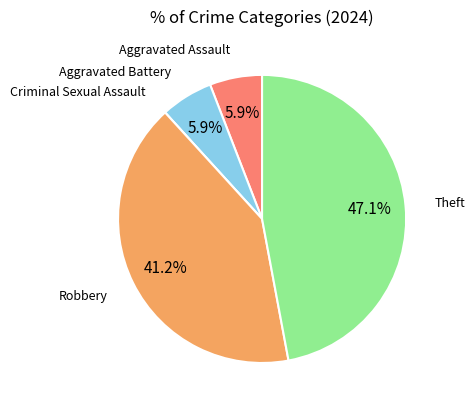

What is the largest slice in the pie chart?

Theft